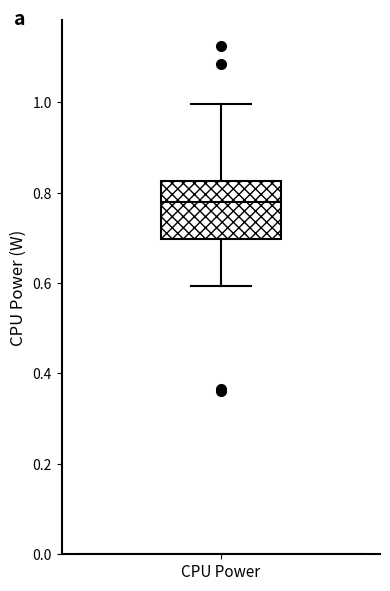

Transcribe this box plot: give where the median line is, the range the box spans, and where the two whiskers end, as read against the y-axis. The values are not printed on the chart, so give them approximately, as read against the axis.

median 0.78, box 0.70 to 0.82, whiskers 0.60 to 1.00